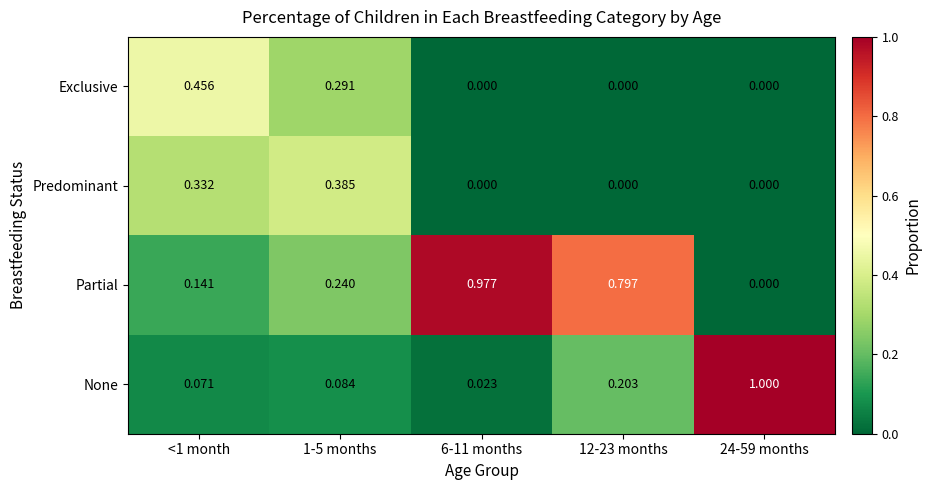

At how many categories does at least one series exceed 0?

5